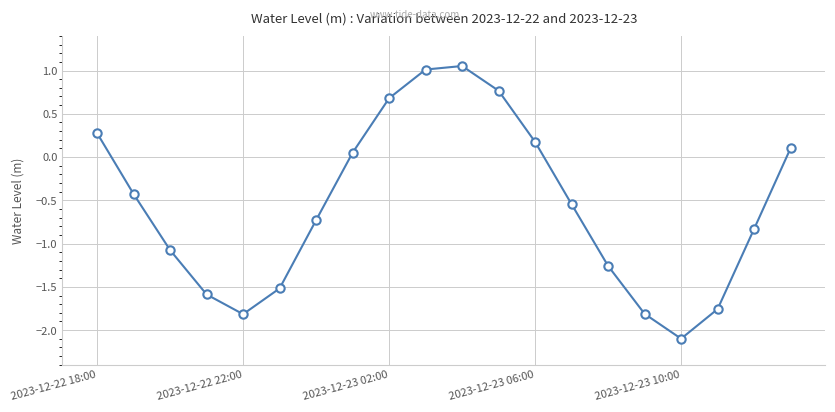

What is the value of the 3rd point from the left?

-1.1